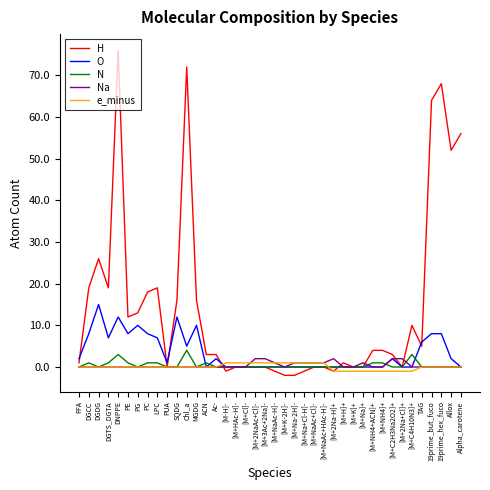

The N series shows 0 at [M+2Na-H]+. True or false?

True